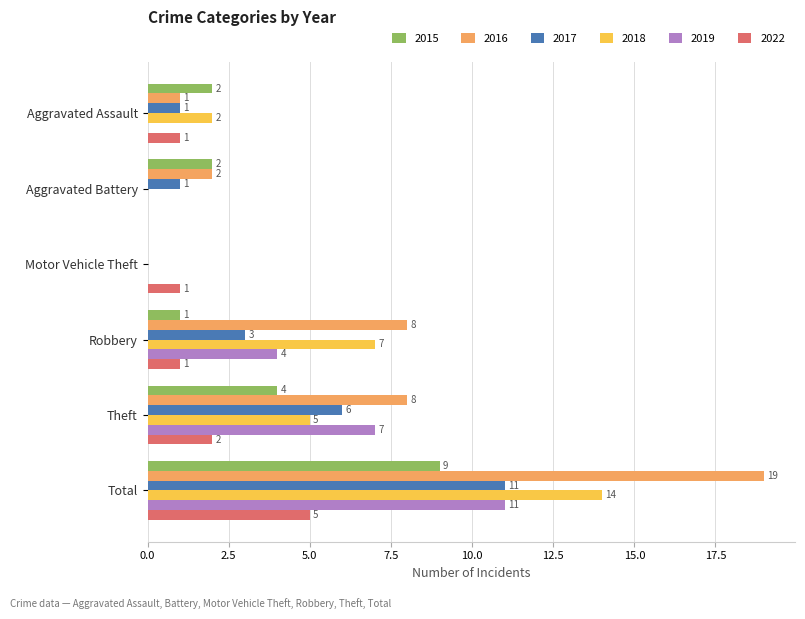

At which label is 2022 closest to 2?

Theft